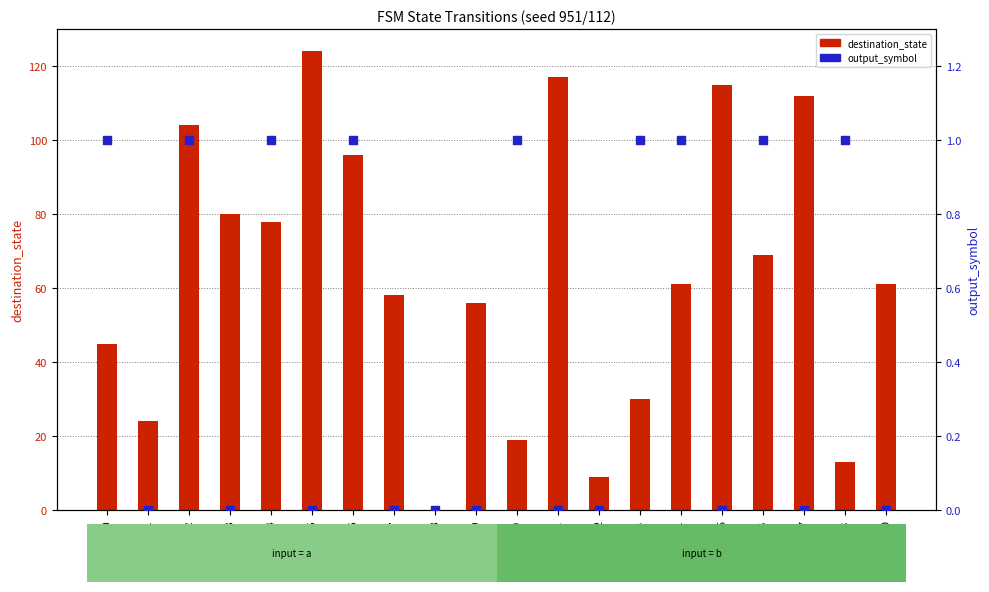

Which series contains the lowest Y value?

destination_state